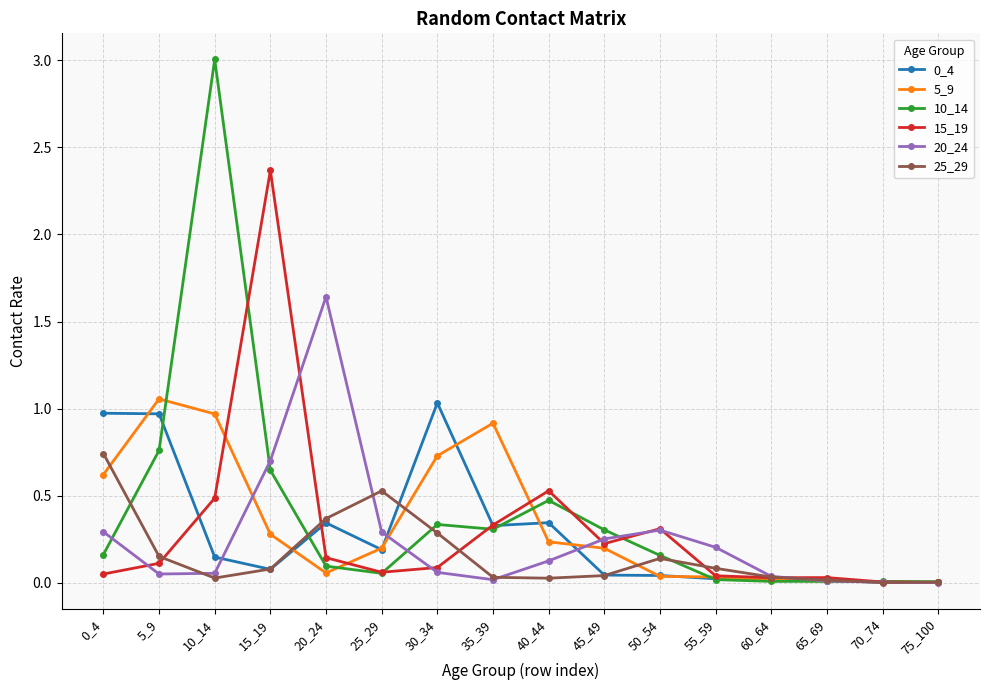

At which label does 15_19 reach its peak?

15_19